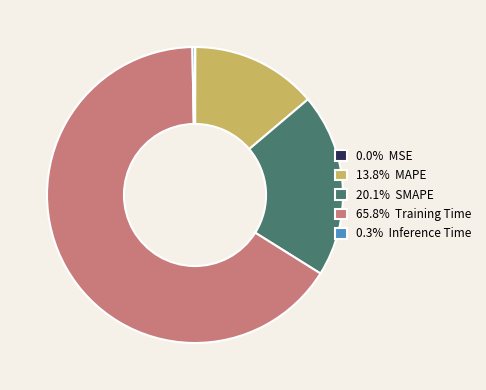

Is the sum of 13.8% MAPE and 0.3% Inference Time greater than half?

No